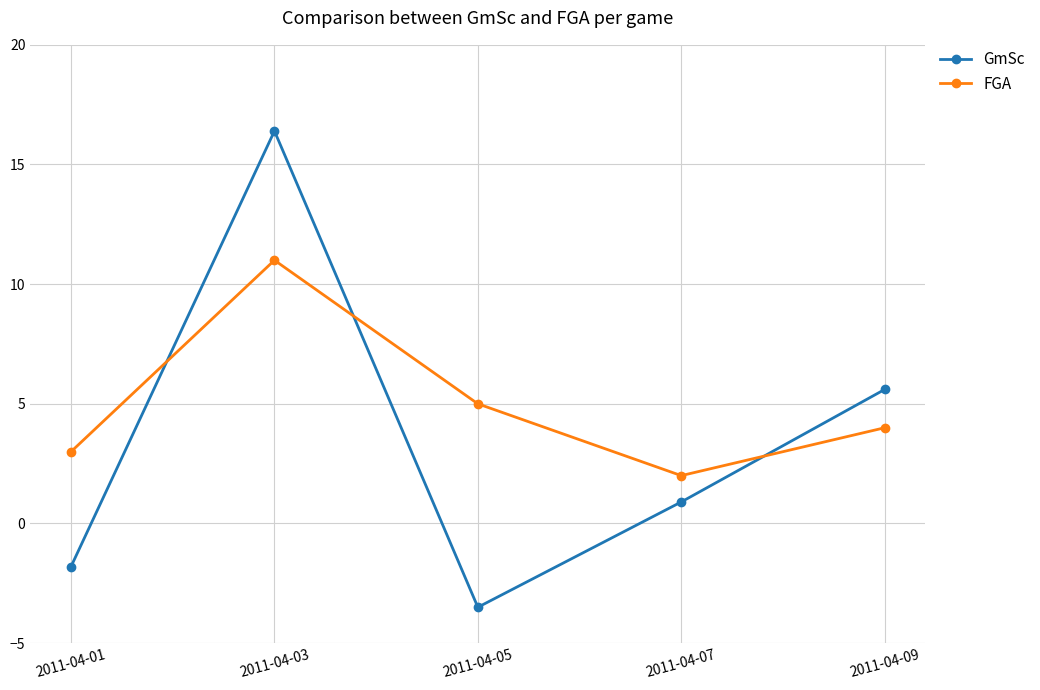

How many times do FGA and GmSc cross each other?

3